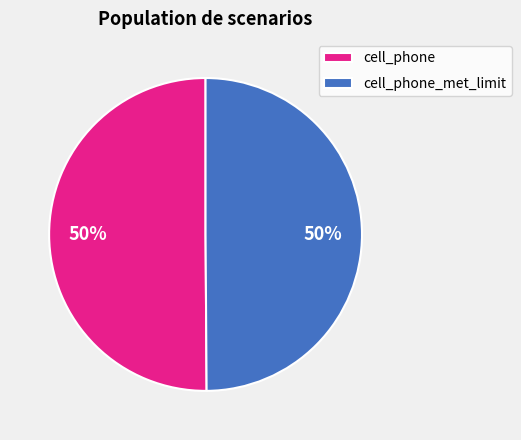

The cell_phone slice represents 50% of the pie. True or false?

True